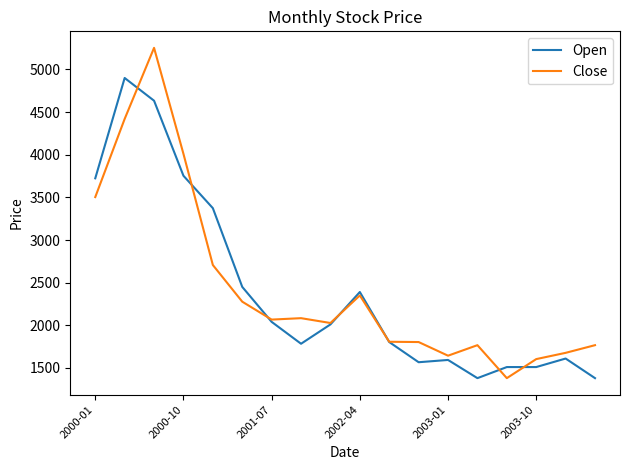

Which series has the largest range (max minus min)?

Close